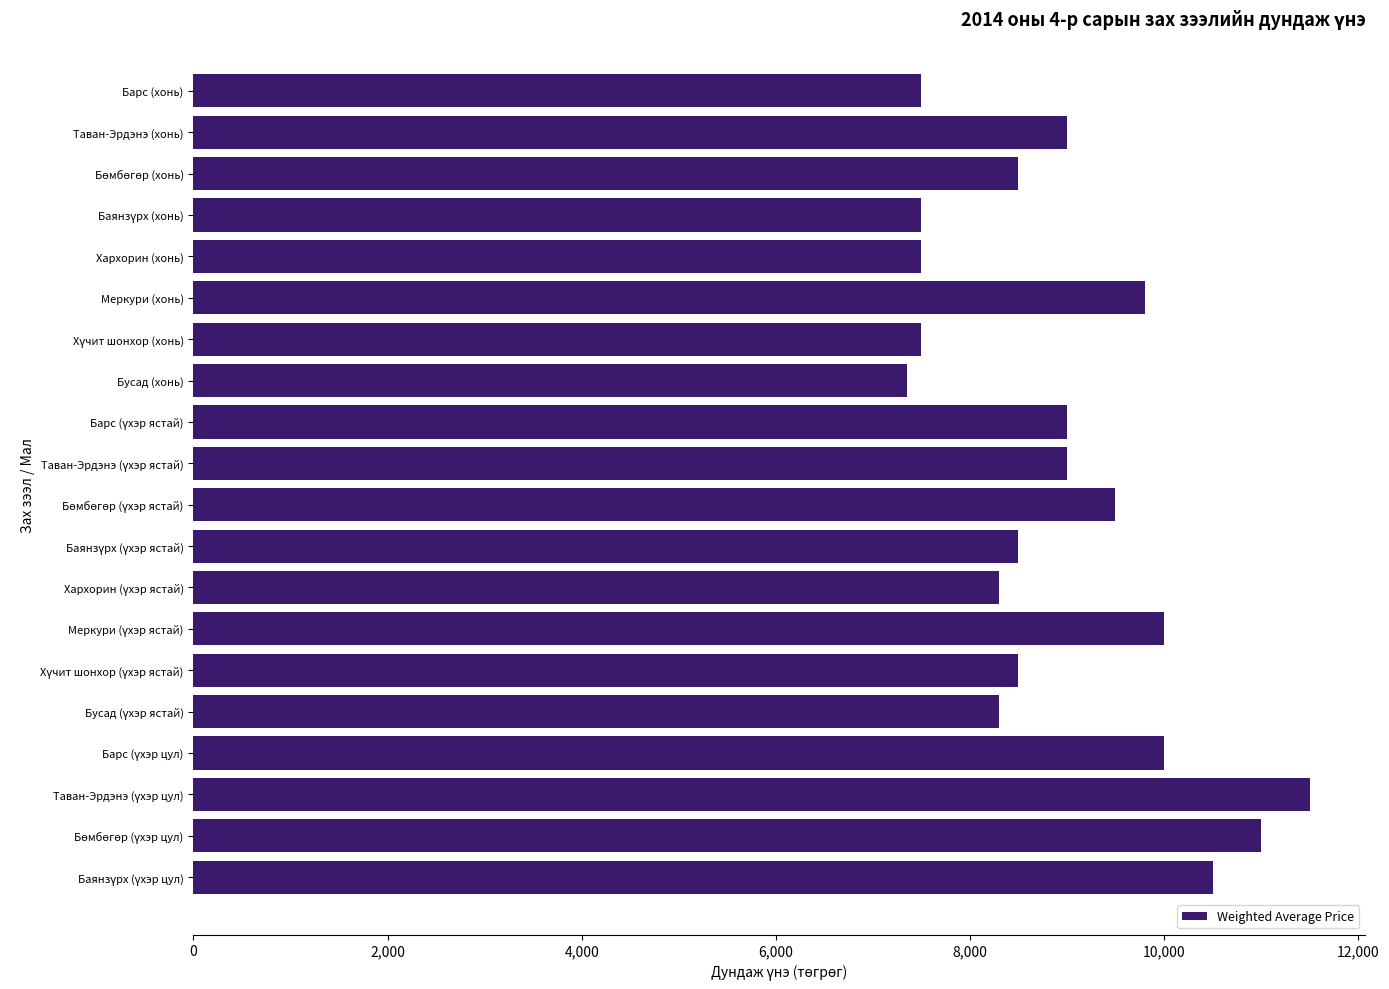

What is the greatest value displayed?

11500